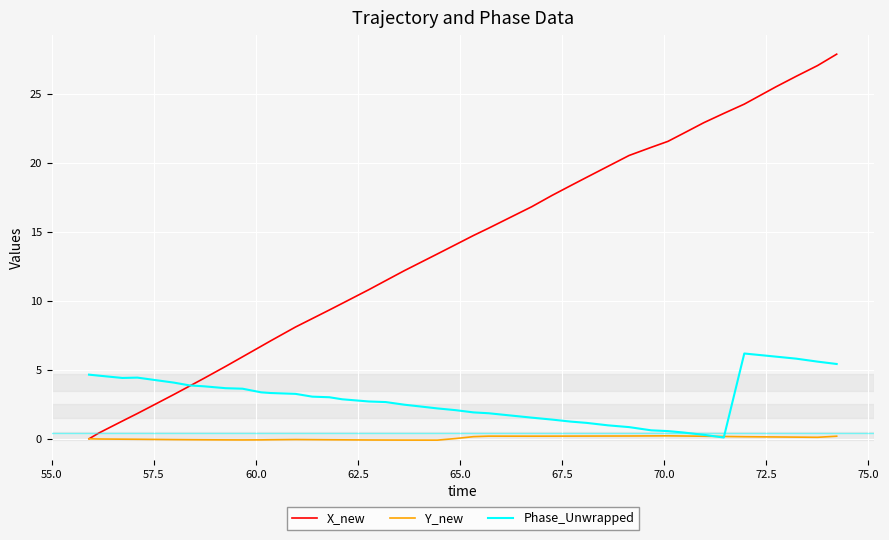

In Phase_Unwrapped, how many points are higher than both neighbors (excluding endpoints)?

2